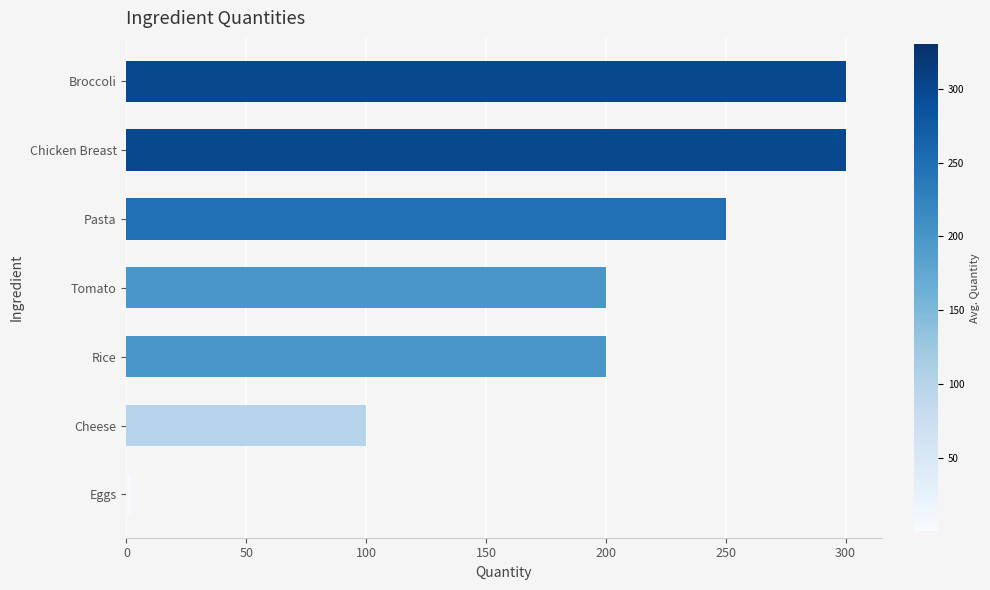

How many values are between 100 and 300?

6